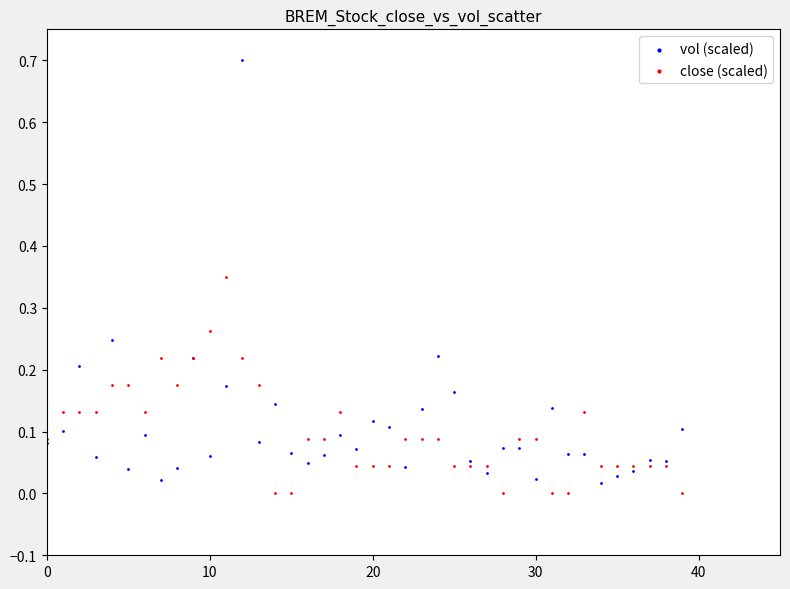

Which series contains the highest Y value?

vol (scaled)